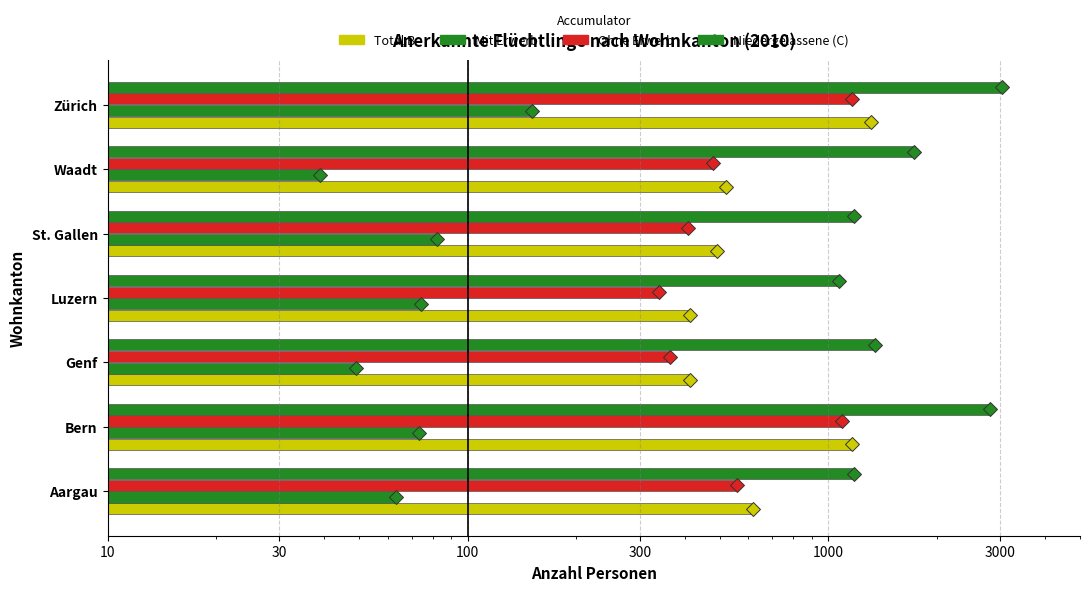

What is the total value across all series at St. Gallen?

2156